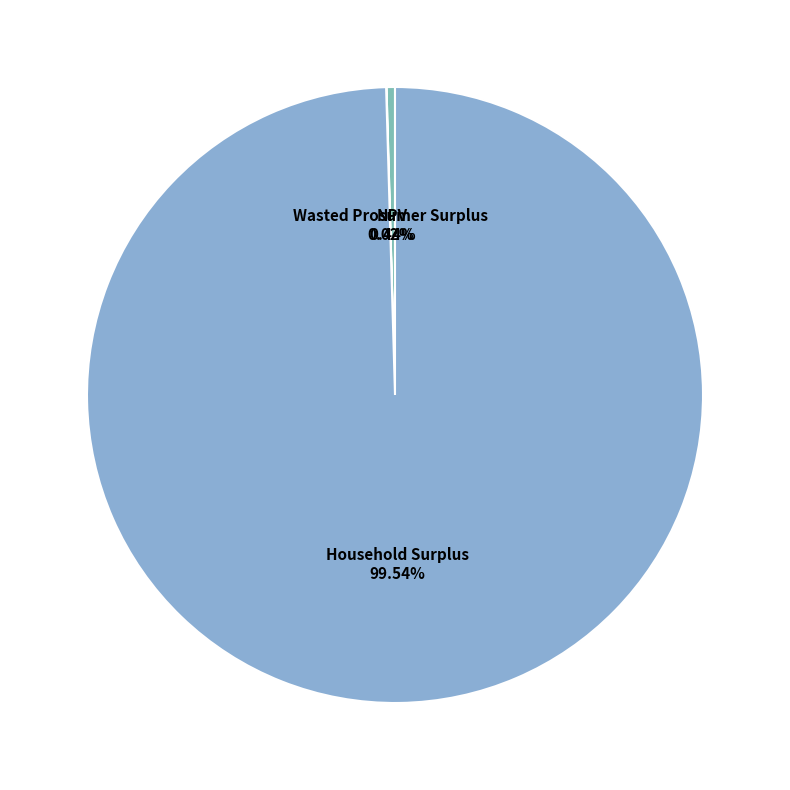

Is it true that Household Surplus is 100% of the pie?

True